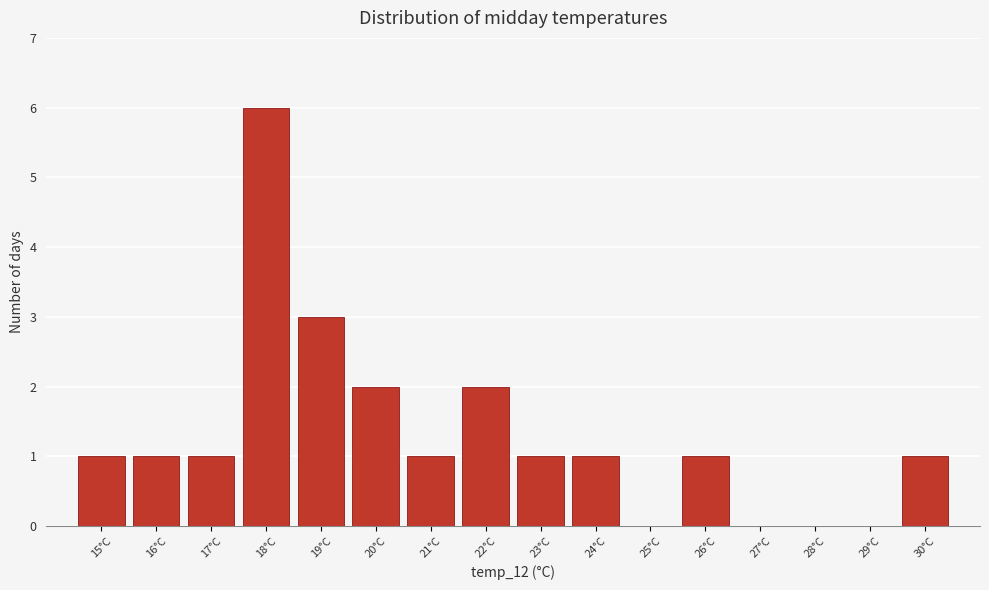

Over which range of the x-axis is the bar tallest?

17.5 to 18.5